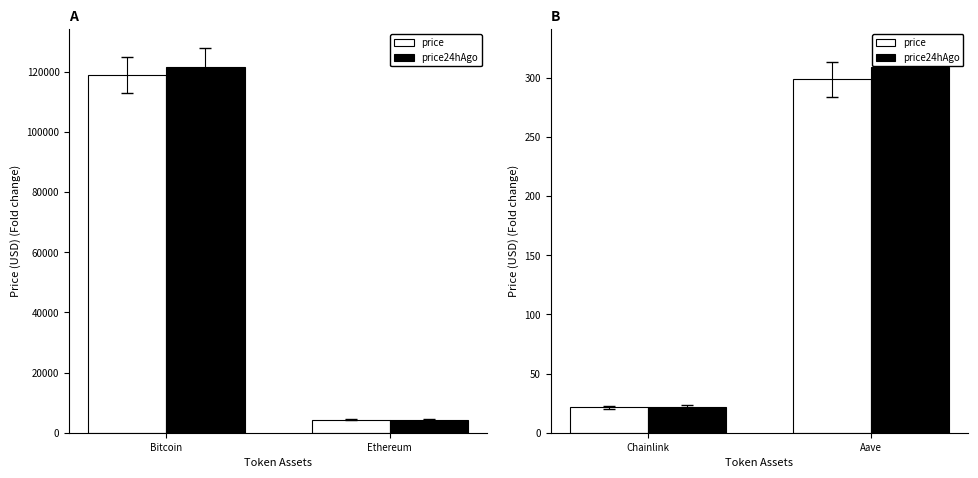

How many values in the price series exceed 298?

1